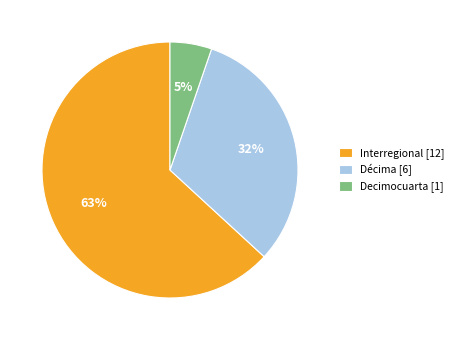

Is there a majority slice in this chart?

Yes